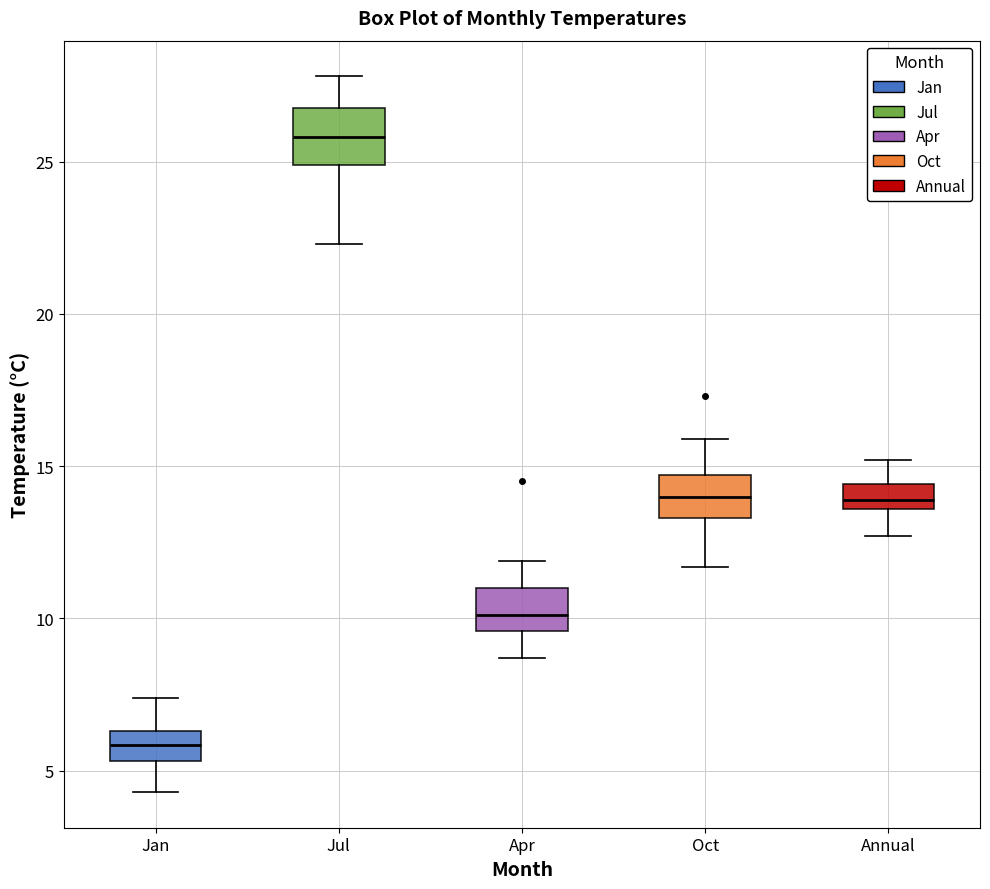

Reading left to right, transcribe this box plot: for each box, give where its median line is, the range the box spans, and where its two whiskers end, as read against the y-axis. The values are not printed on the chart, so give them approximately, as read against the axis.

Jan: median 6.0, box 5.5 to 6.5, whiskers 4.5 to 7.5
Jul: median 26.0, box 25.0 to 27.0, whiskers 22.5 to 28.0
Apr: median 10.0, box 9.5 to 11.0, whiskers 8.5 to 12.0
Oct: median 14.0, box 13.5 to 14.5, whiskers 11.5 to 16.0
Annual: median 14.0, box 13.5 to 14.5, whiskers 12.5 to 15.0